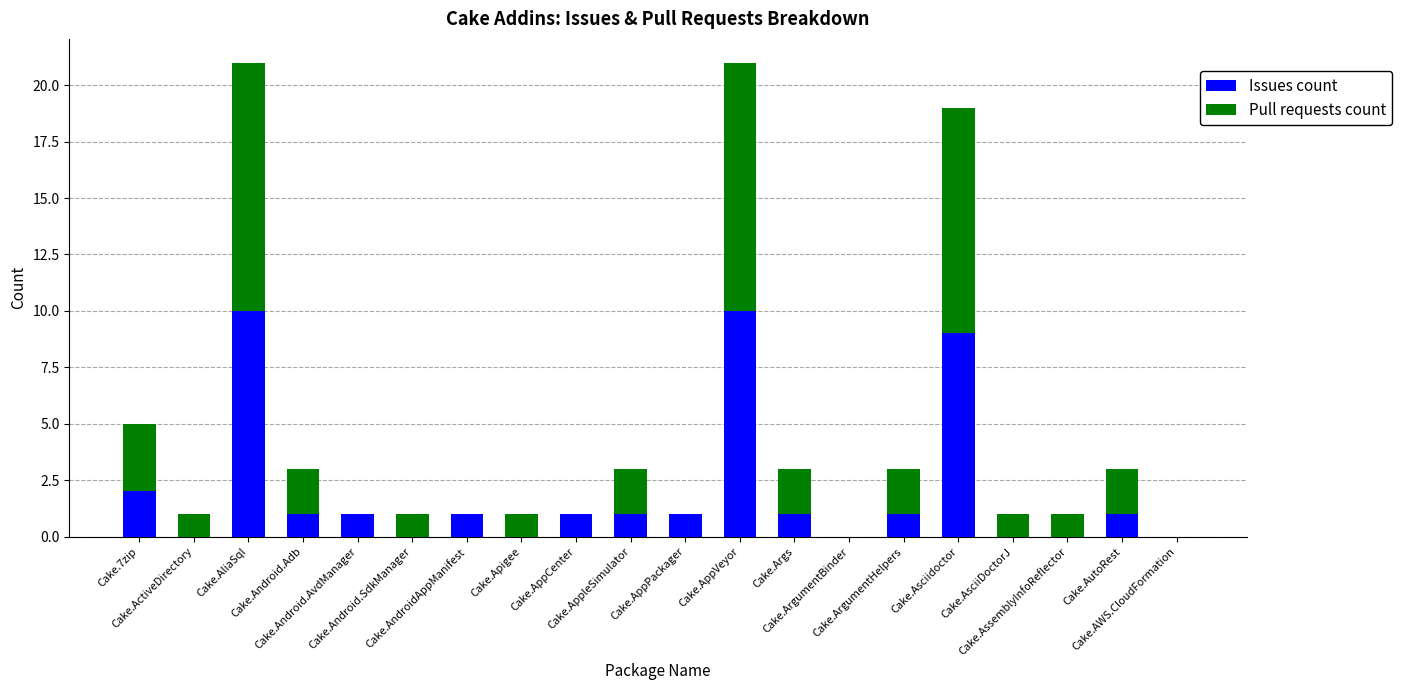

Are the bars grouped side by side (vs. stacked)?

No